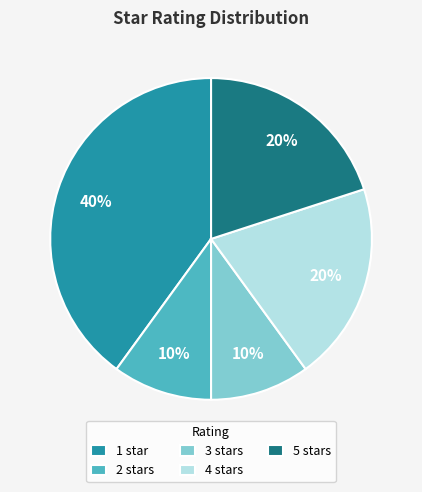

Does any single category account for the majority?

No